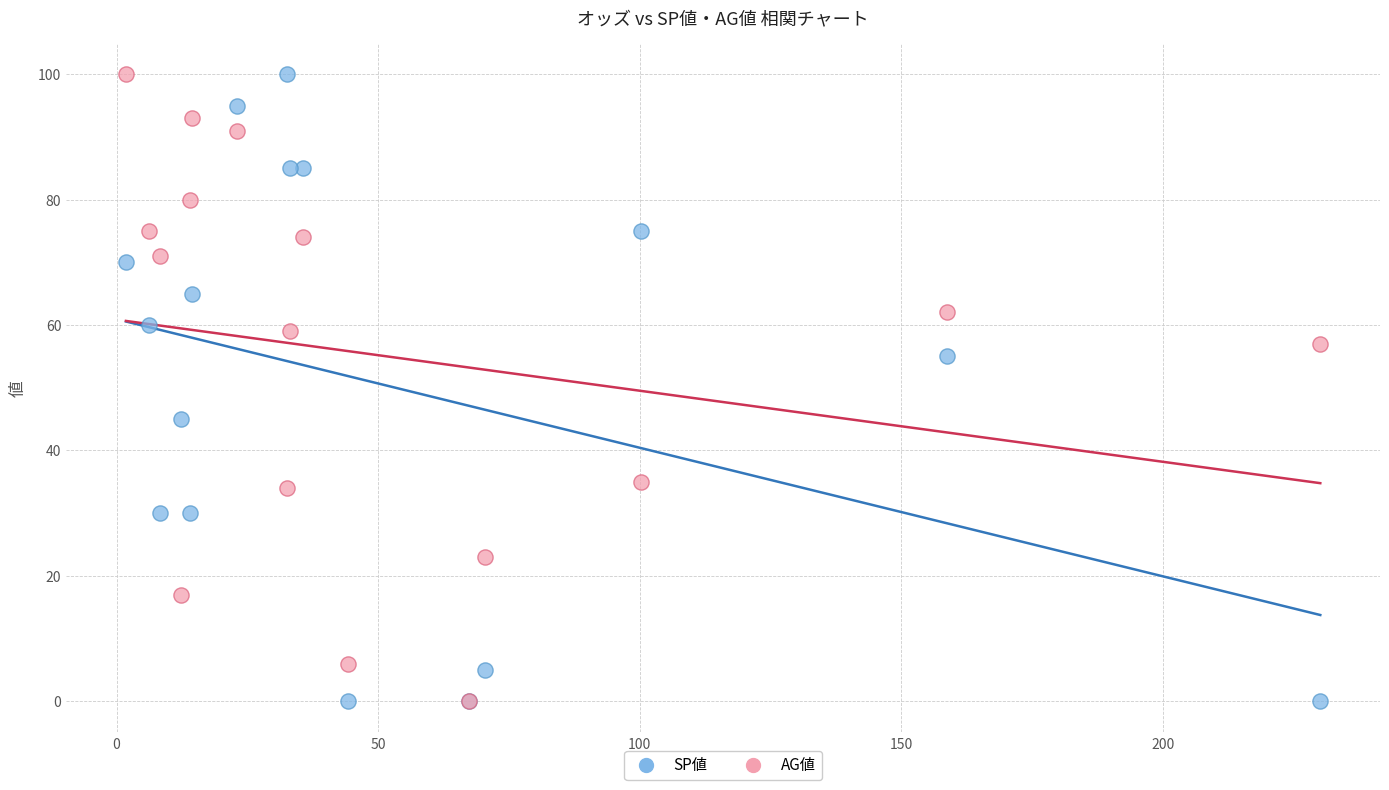

What are all the series names shown in the legend?

SP値, AG値